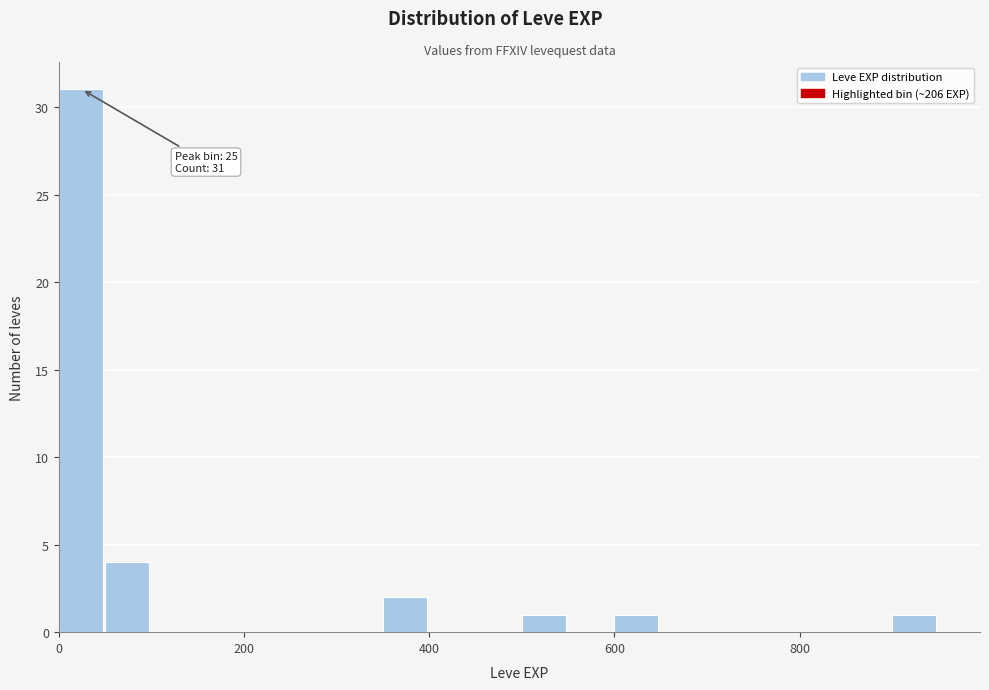

Read against the x-axis, roughly where is the centre of the tallest bar?

20